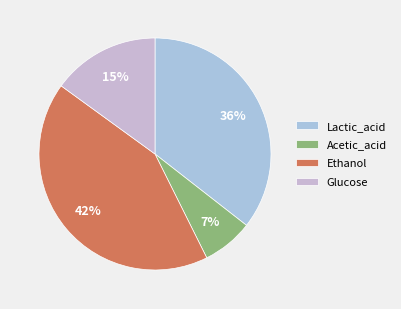

Rank the categories by value from highest to lowest.

Ethanol, Lactic_acid, Glucose, Acetic_acid